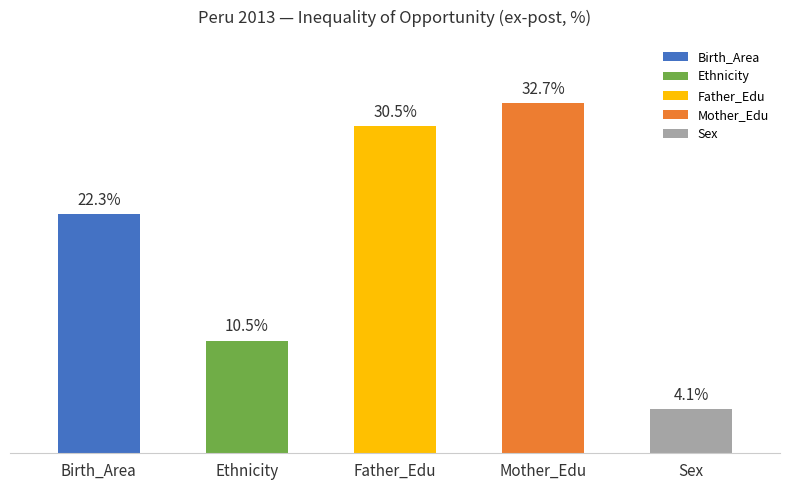

Rank the categories by value from lowest to highest.

Sex, Ethnicity, Birth_Area, Father_Edu, Mother_Edu